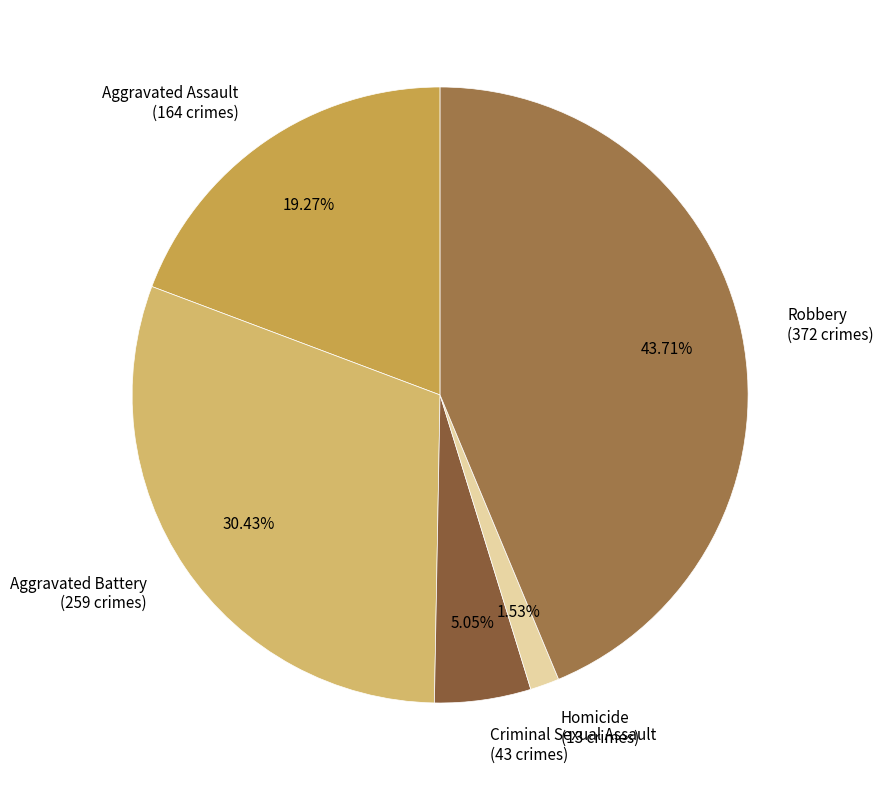

Is it true that Robbery is 44% of the pie?

True